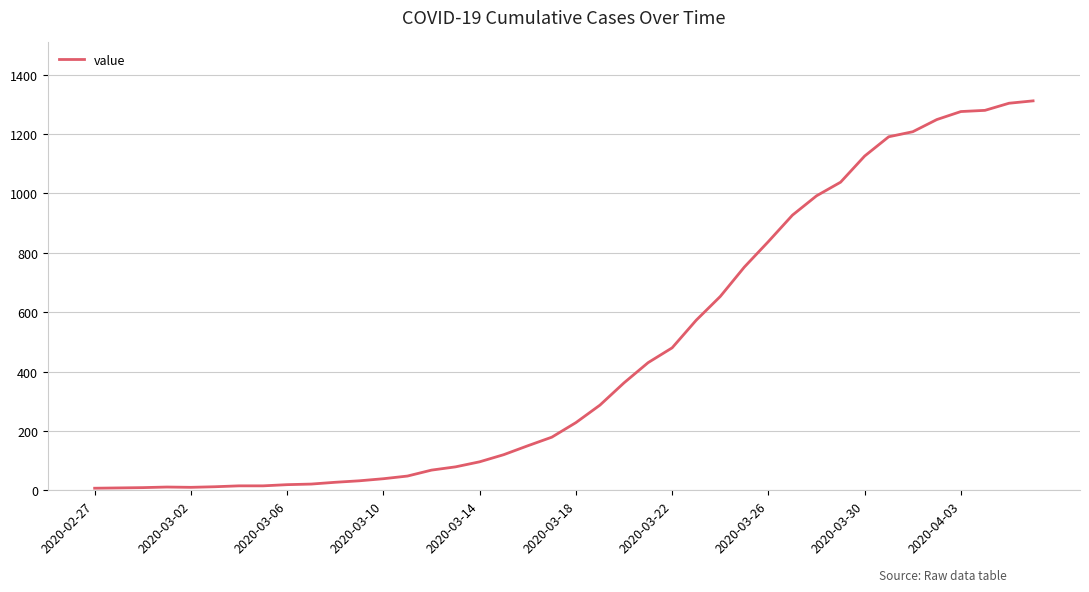

Does the chart display data point markers on the line(s)?

No